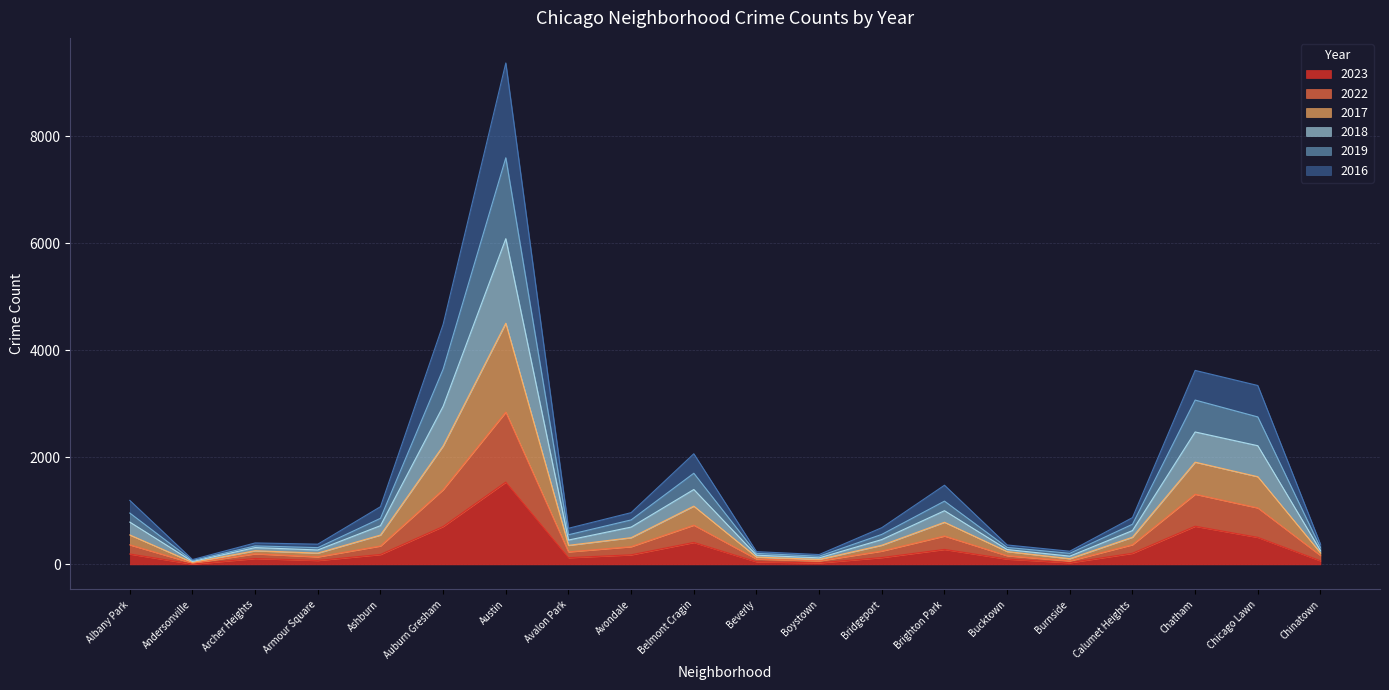

True or false: 2022 and 2017 cross at least once.

False